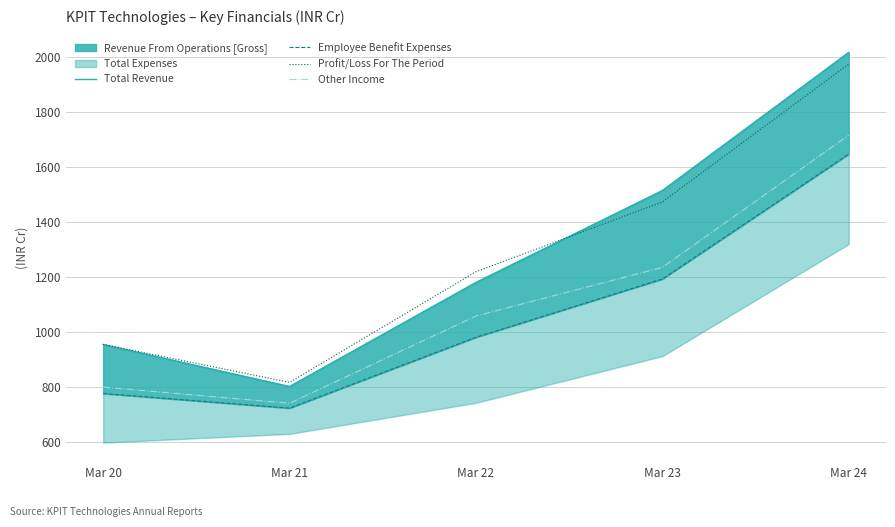

At how many categories does at least one series exceed 1588?

1